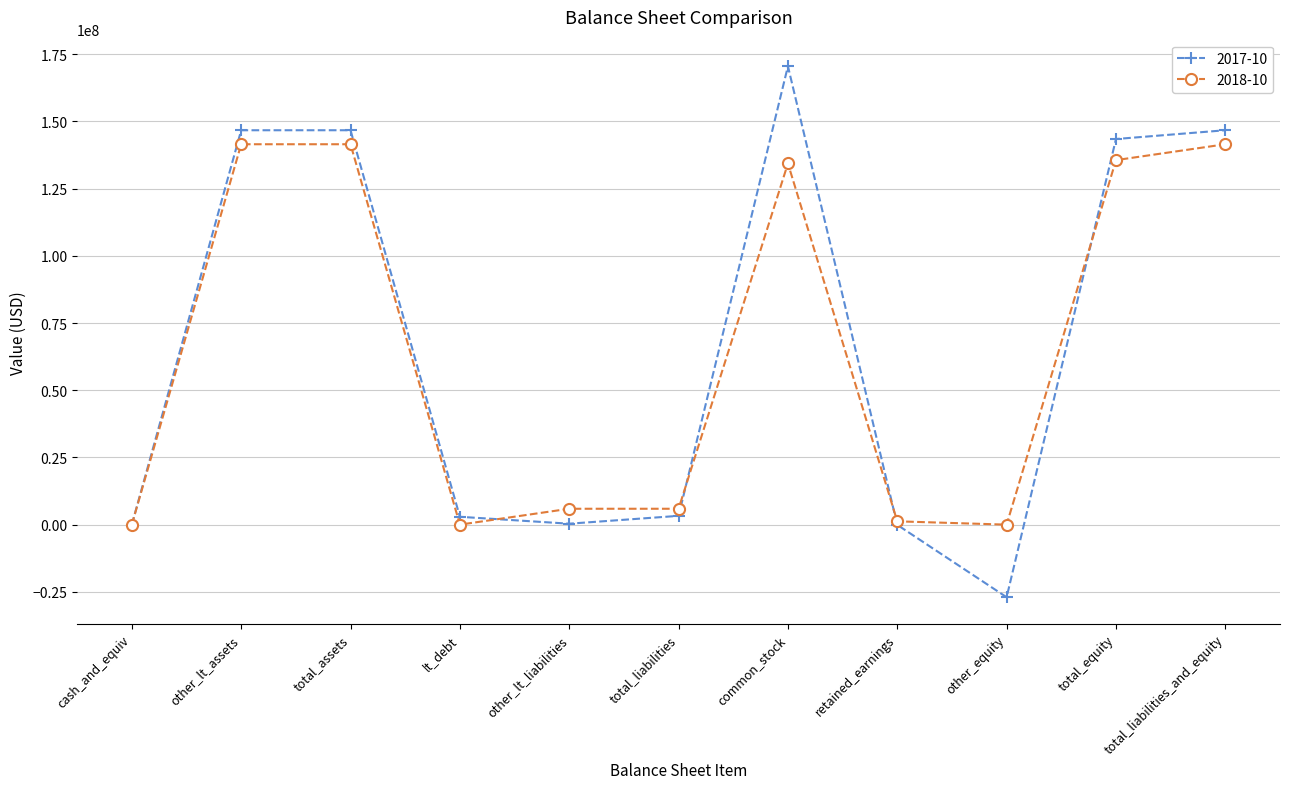

Read the 2017-10 value at total_assets, to the nearest 50.

146700000